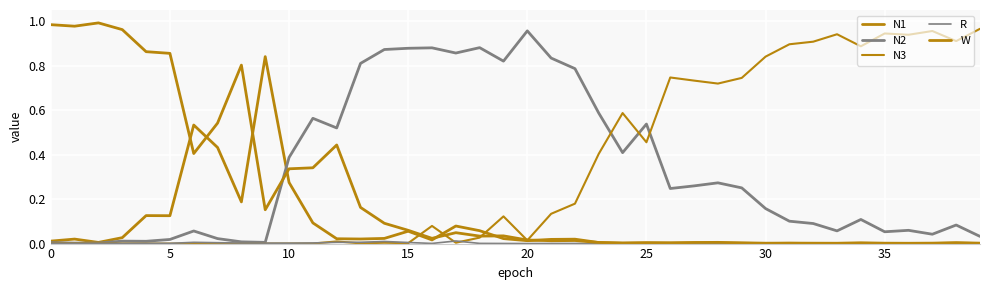

Does the chart have visible grid lines?

Yes